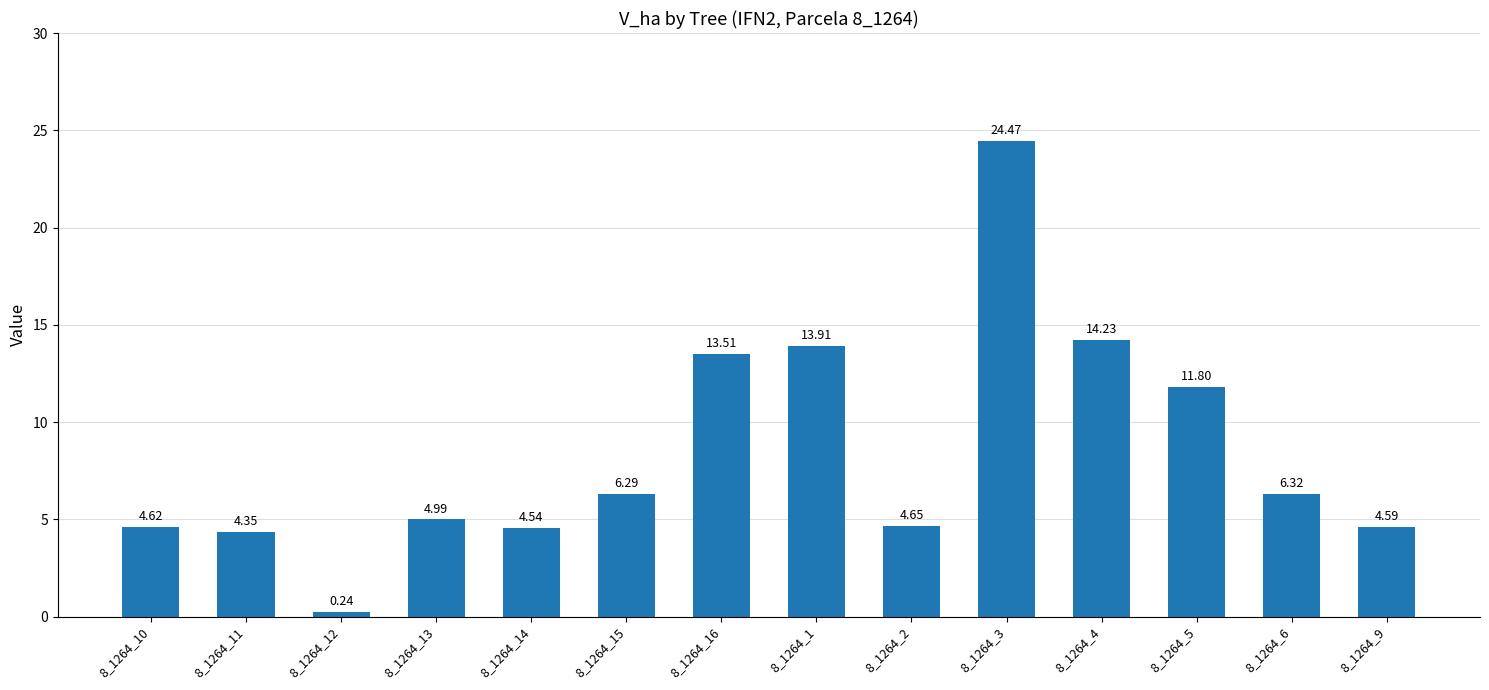

At which label is the value closest to 12?

8_1264_5